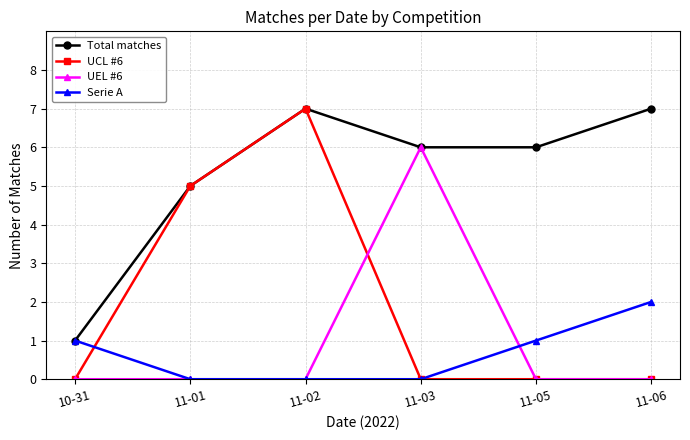

What is the average value of the UCL #6 series?

2